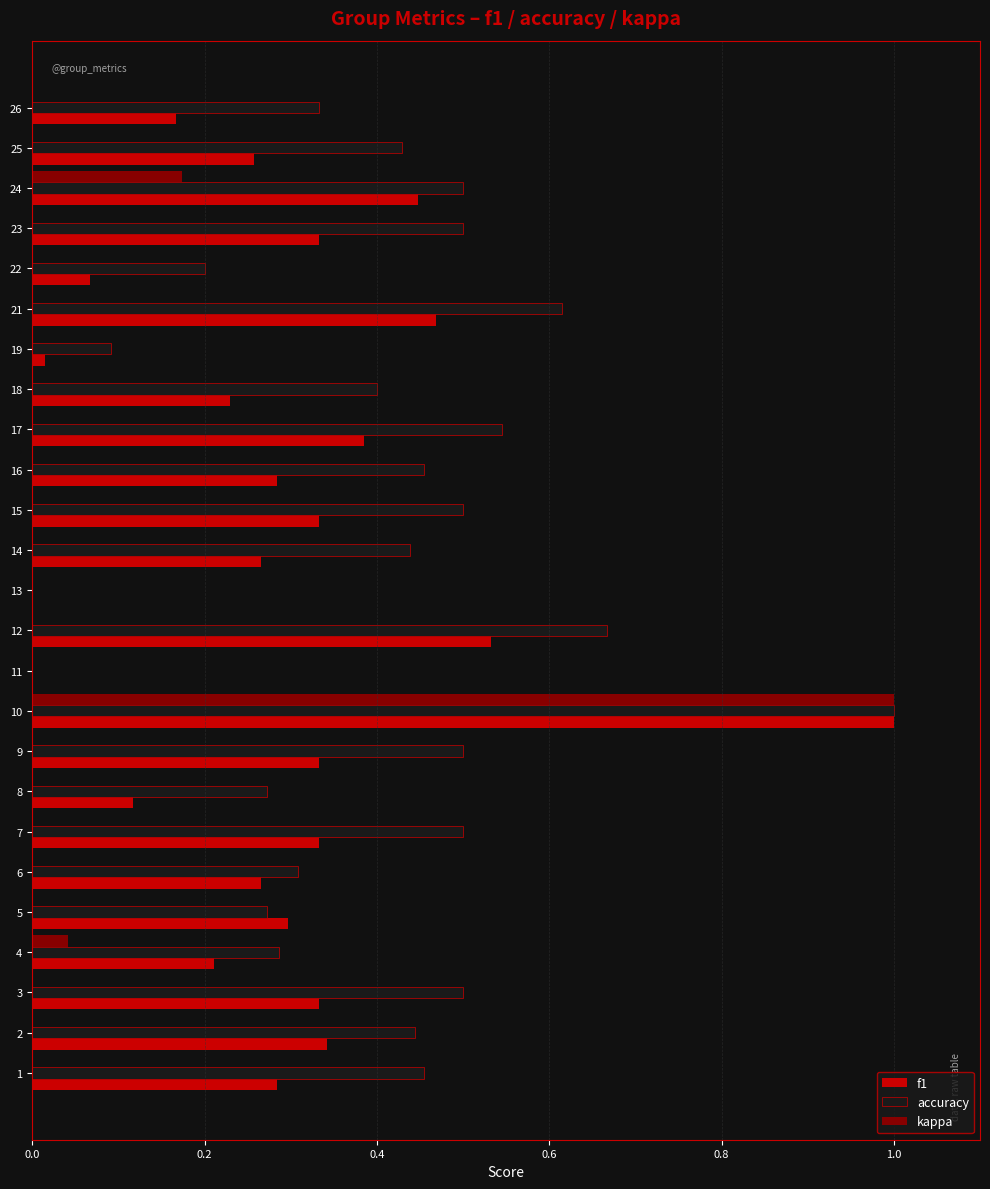

What are all the series names shown in the legend?

f1, accuracy, kappa